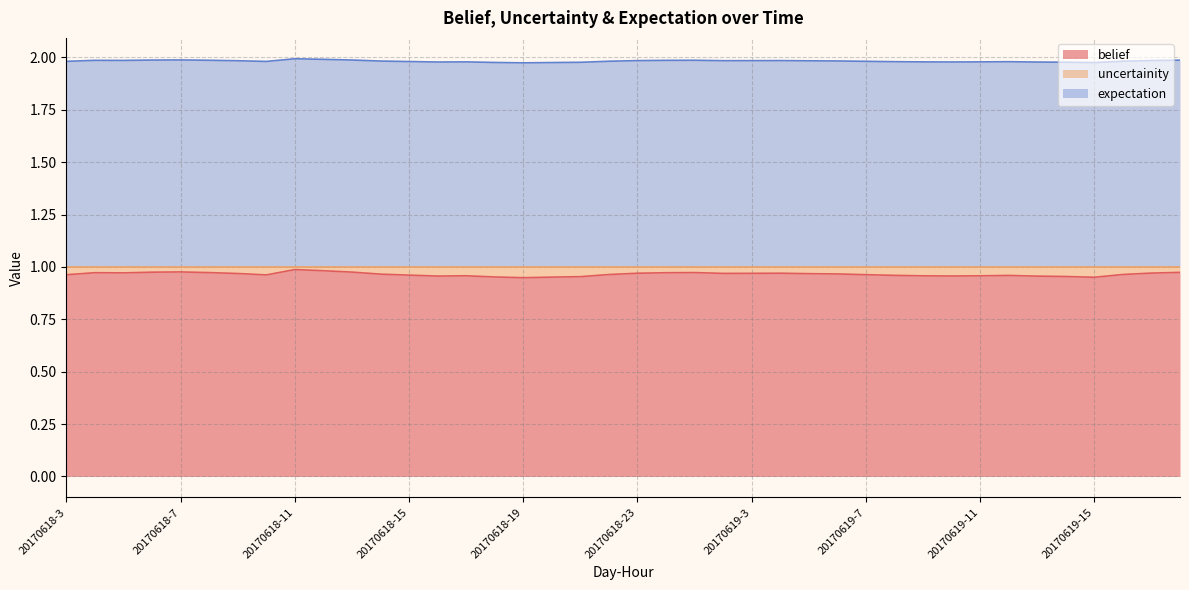

What is the sum of all belief values?

38.6